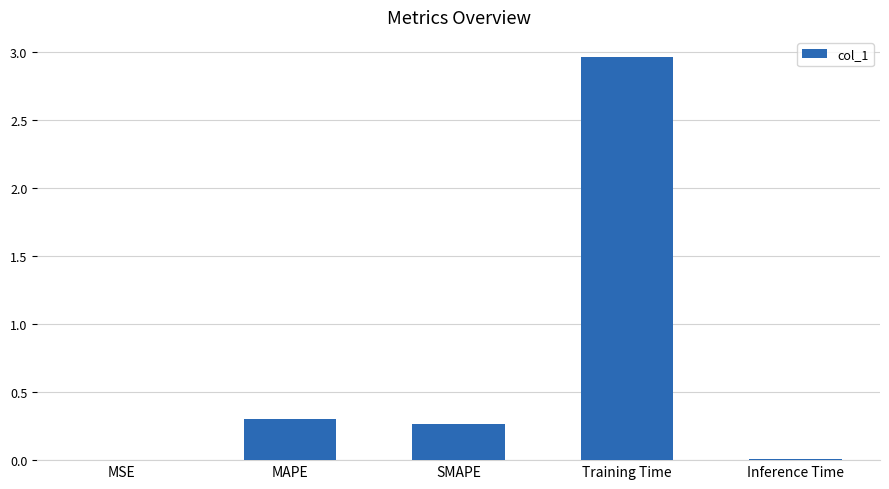

The chart shows a value of 0.3 at SMAPE. True or false?

True